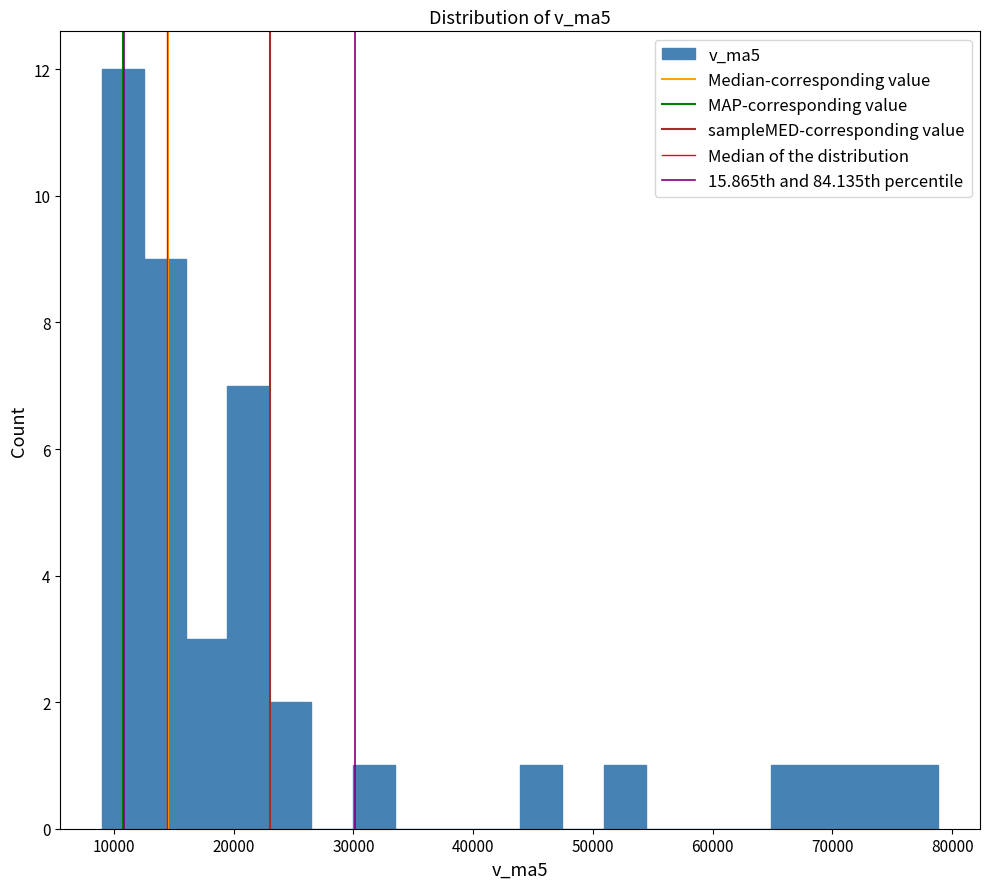

Read against the x-axis, roughly where is the centre of the tallest bar?

11000